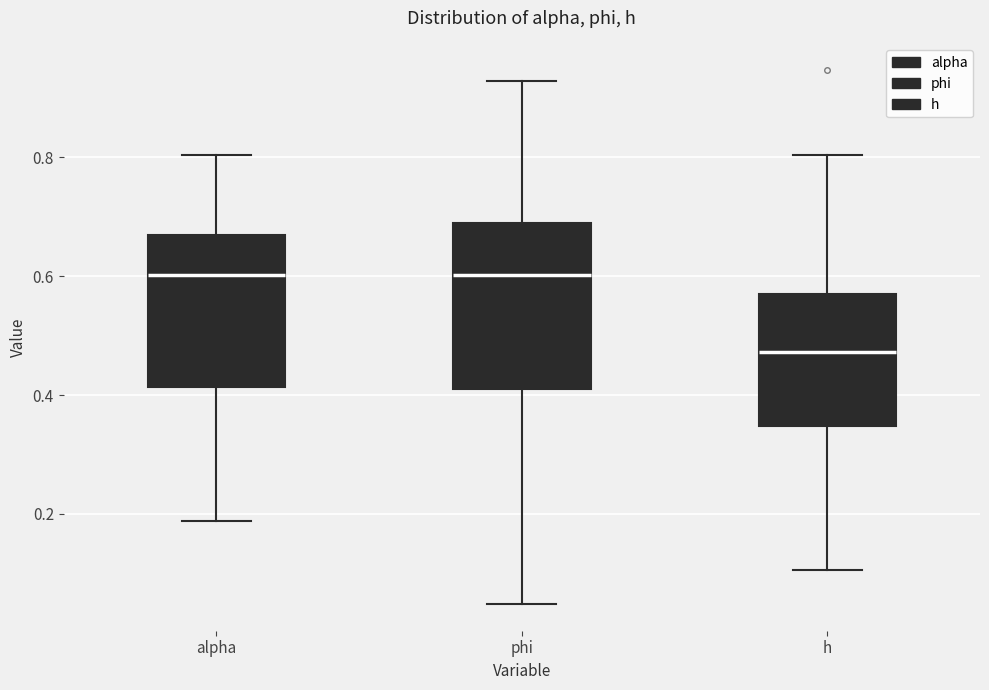

Where does the lower whisker of the box for phi end on the y-axis? The values are not printed on the chart, so give them approximately, as read against the axis.

0.04